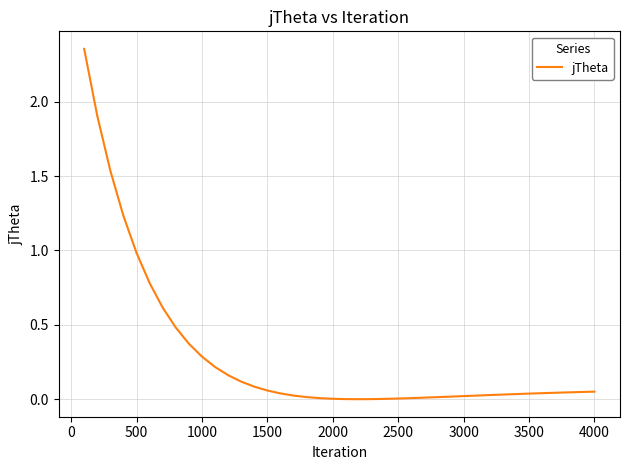

Does the chart display data point markers on the line(s)?

No